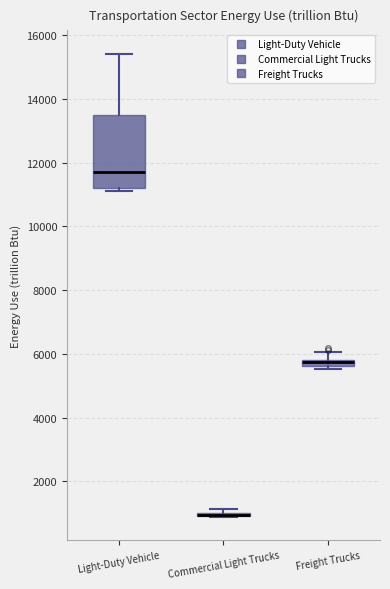

Comparing the boxes themselves (not the whiskers), which one is the tallest?

Light-Duty Vehicle